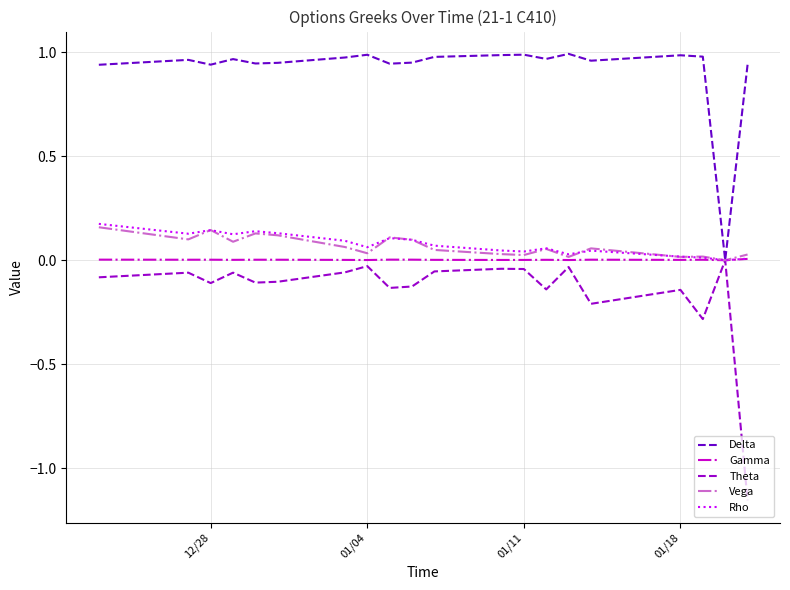

Which series has the largest total across all categories?

Delta